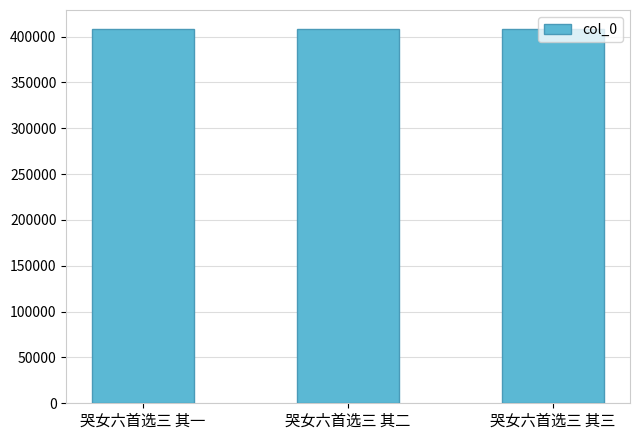

Approximately how many times larger is the value at 哭女六首选三 其二 compared to 哭女六首选三 其三?

1.0